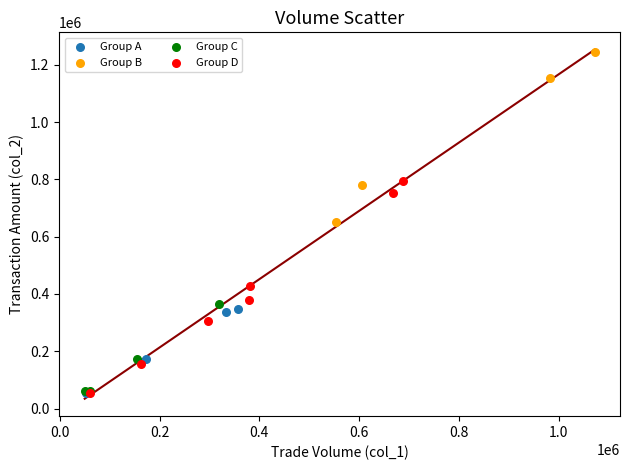

Which series has the largest Y range (max minus min)?

Group D